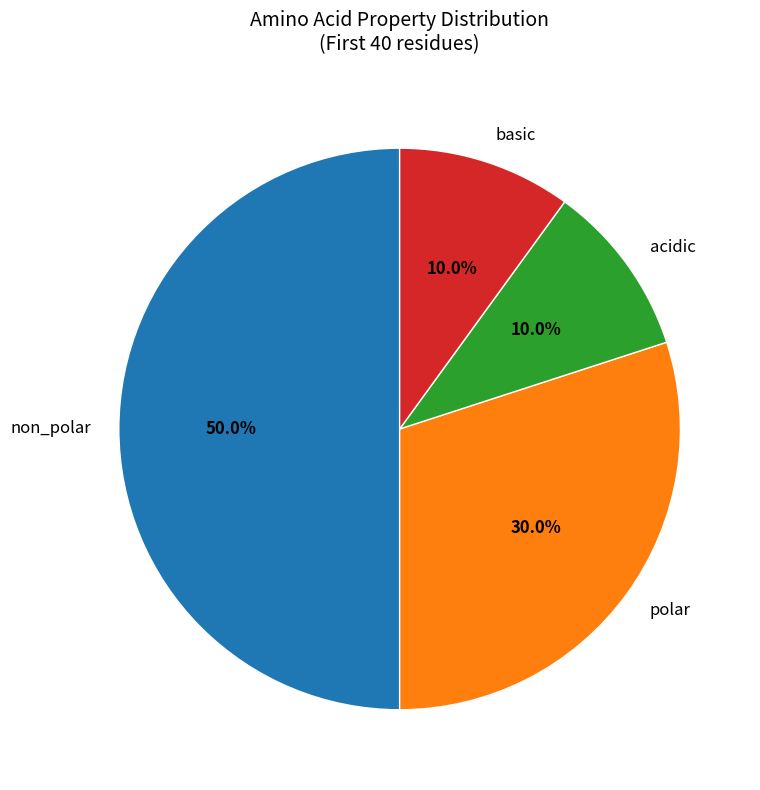

How many segments does this pie chart have?

4